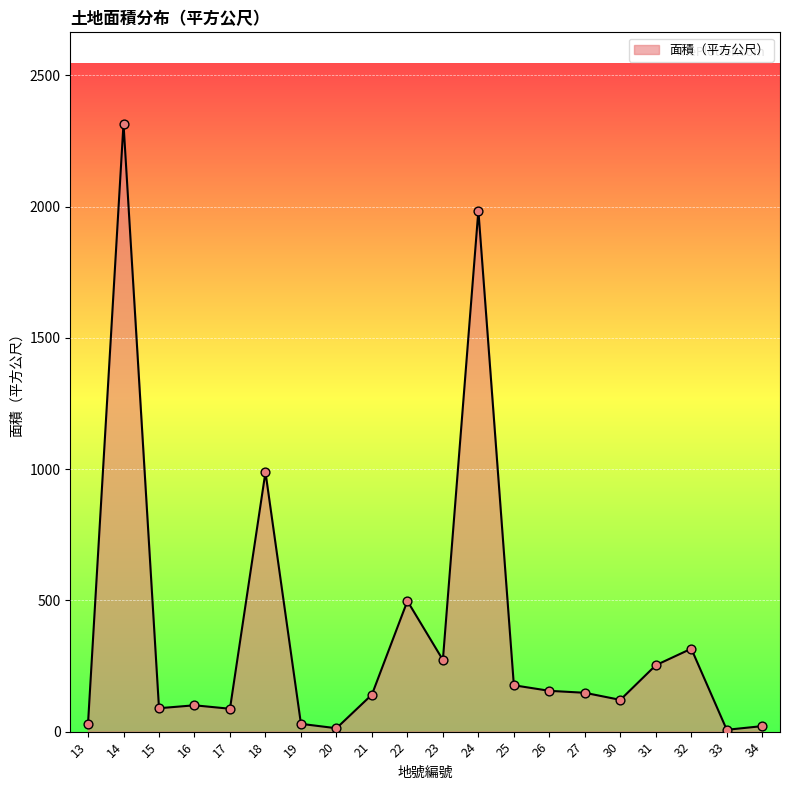

Between 31 and 25, which is larger?

31